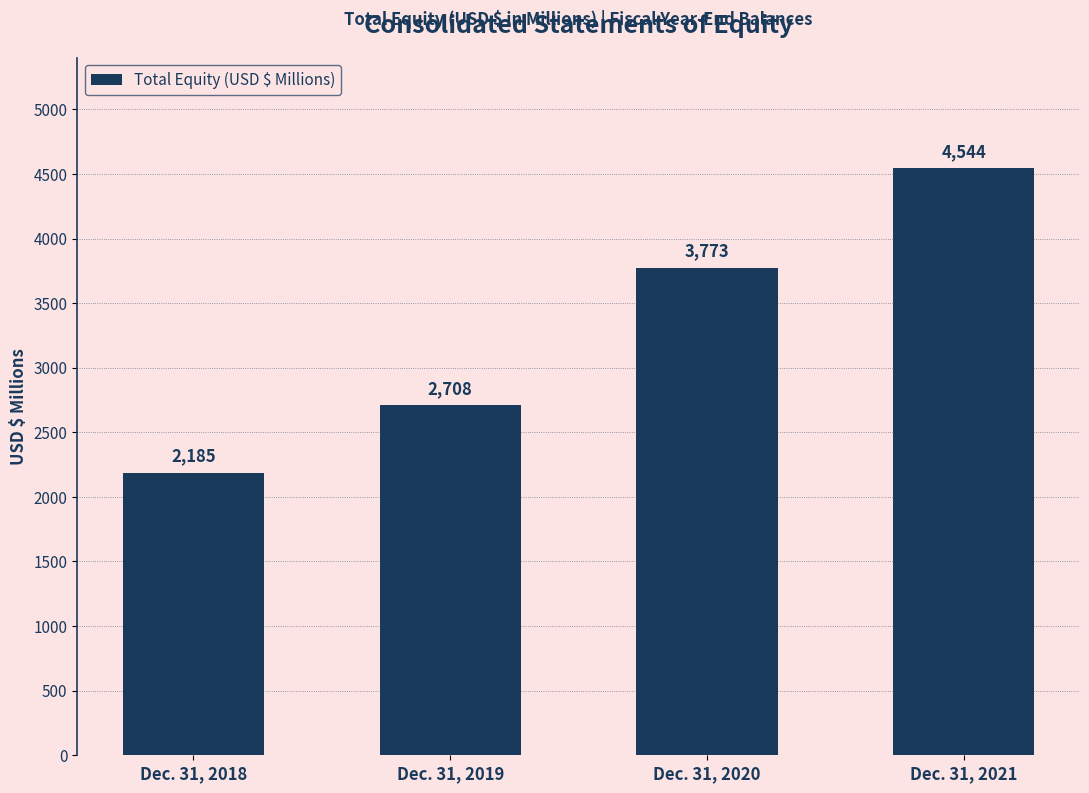

Rank the categories by value from lowest to highest.

Dec. 31, 2018, Dec. 31, 2019, Dec. 31, 2020, Dec. 31, 2021